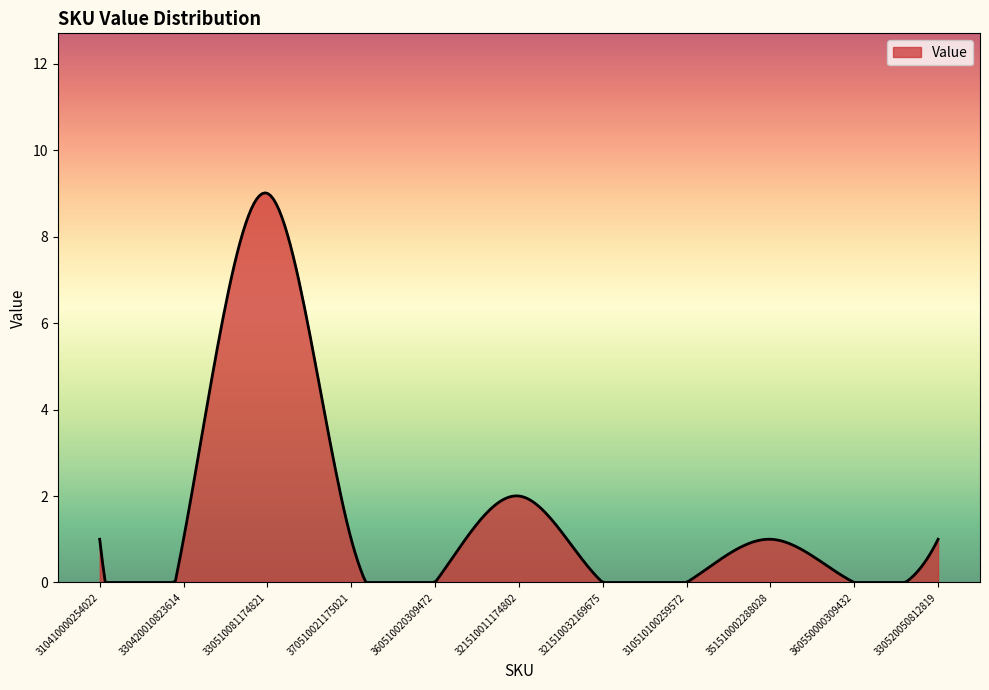

What is the maximum value shown in the chart?

9.0